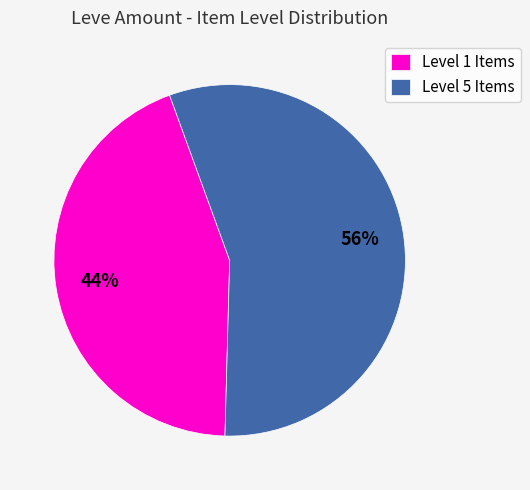

What percentage is the Level 5 Items slice, to the nearest percent?

56%